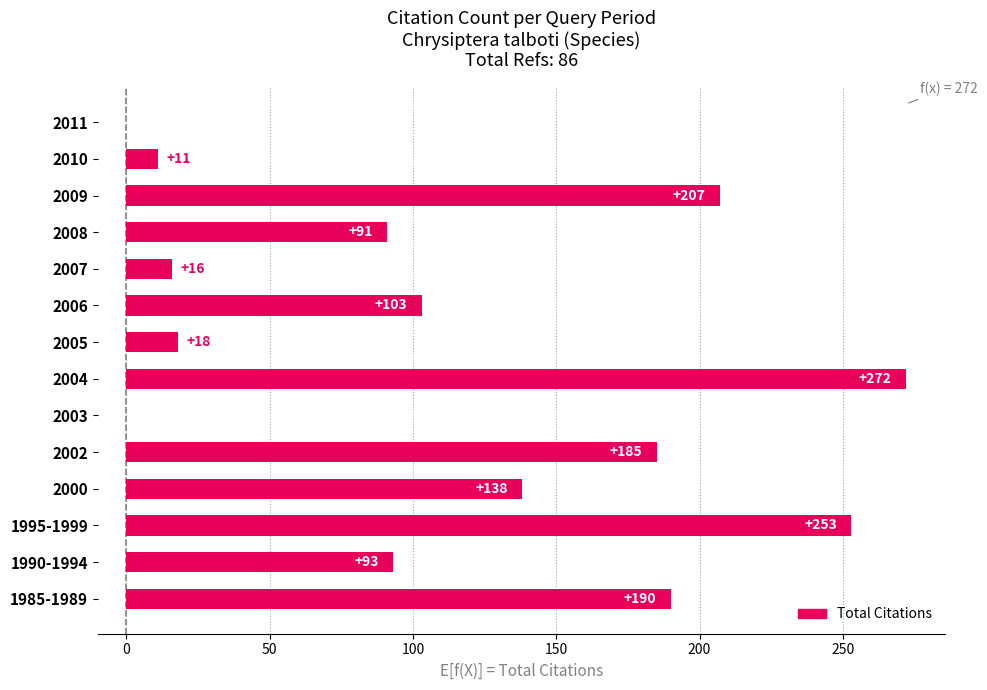

Between 2008 and 2005, which is larger?

2008